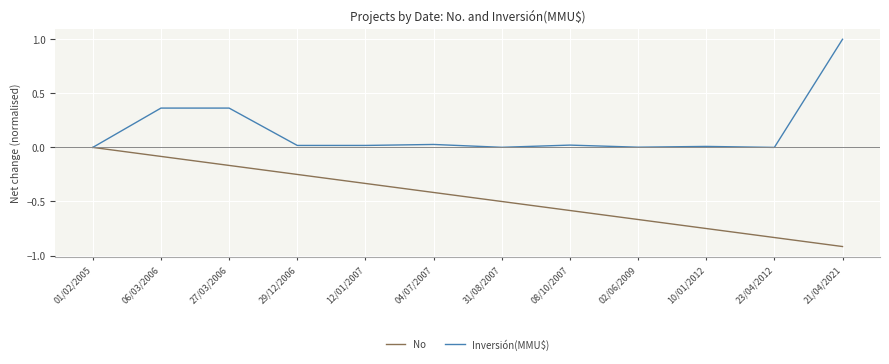

What is the approximate value of Inversión(MMU$) at 21/04/2021?

1.0